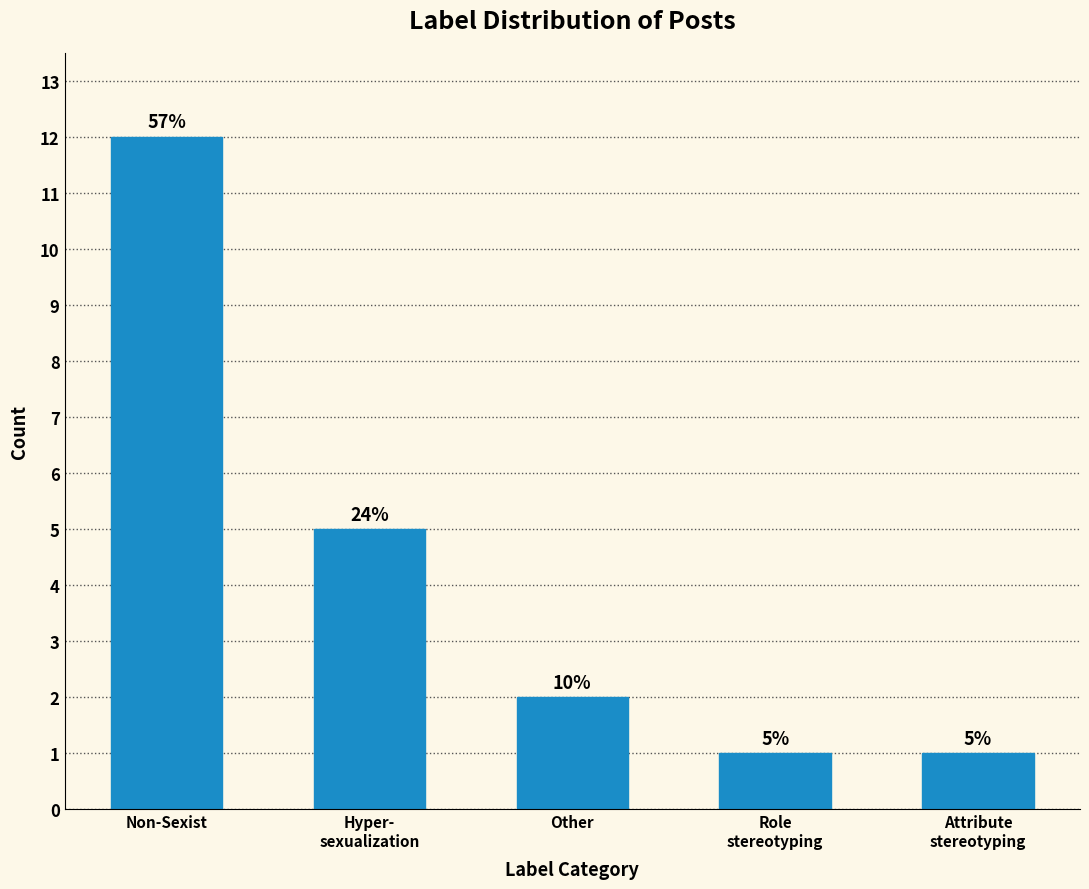

The chart shows a value of 12 at Non-Sexist. True or false?

True